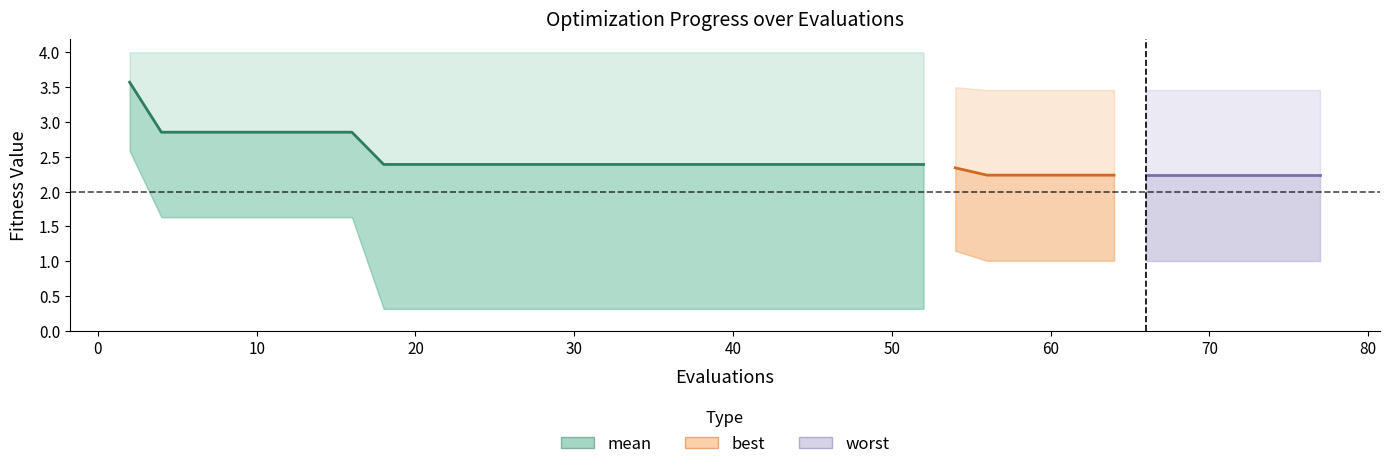

Between 38 and 35, which is larger?

38